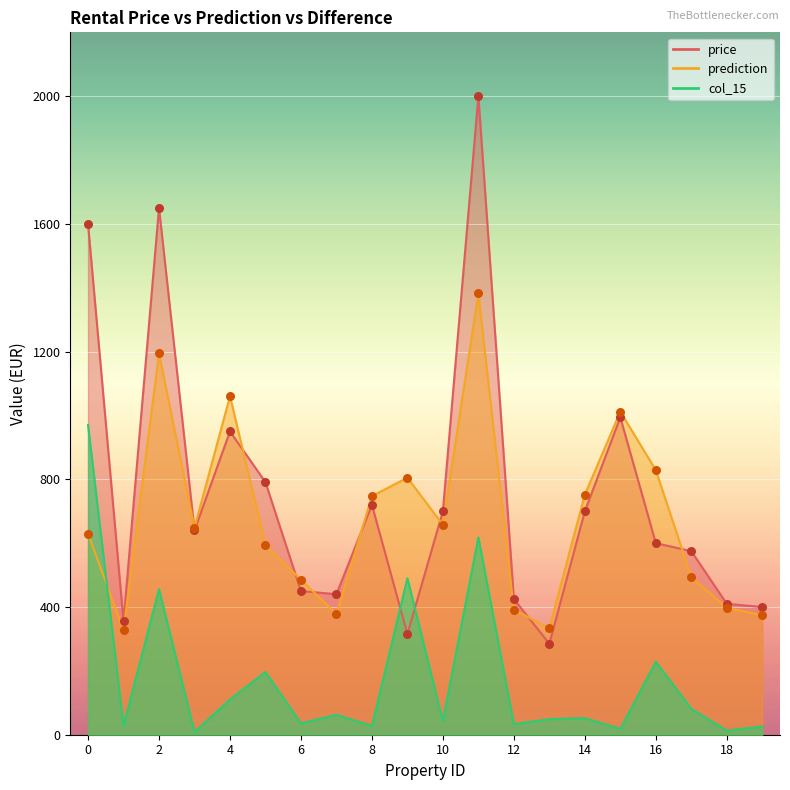

Is the value of prediction at 17 greater than the value of price at 15?

No